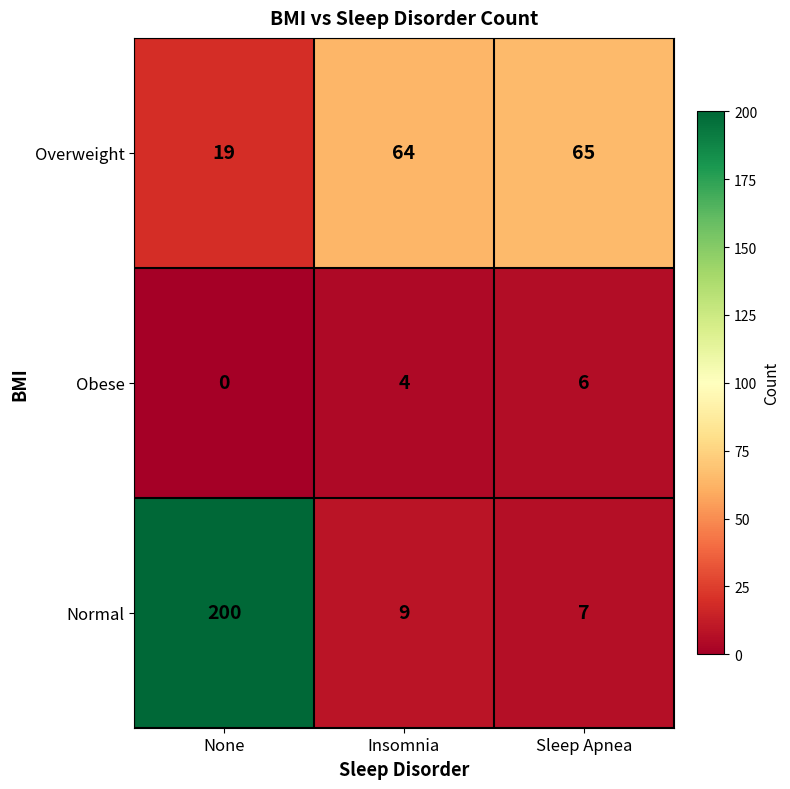

Which category has the highest value across all series?

None